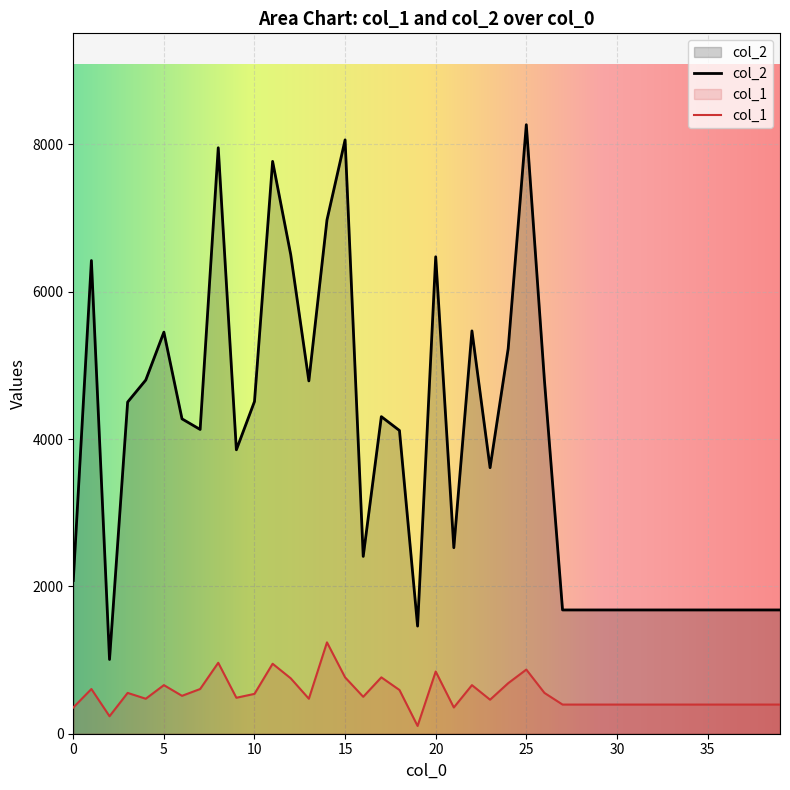

True or false: col_1 and col_2 cross at least once.

False